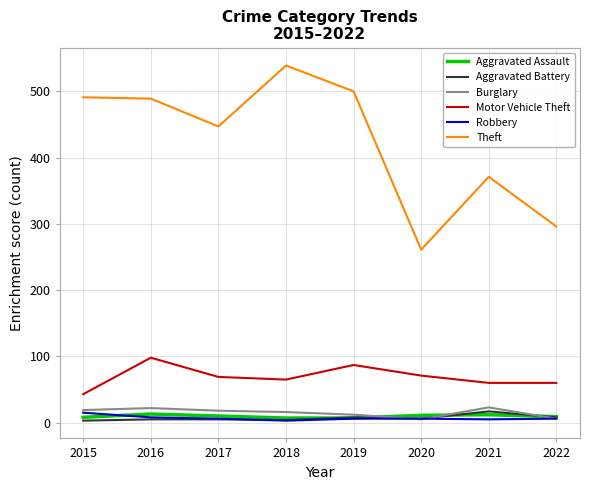

Which series has the largest range (max minus min)?

Theft